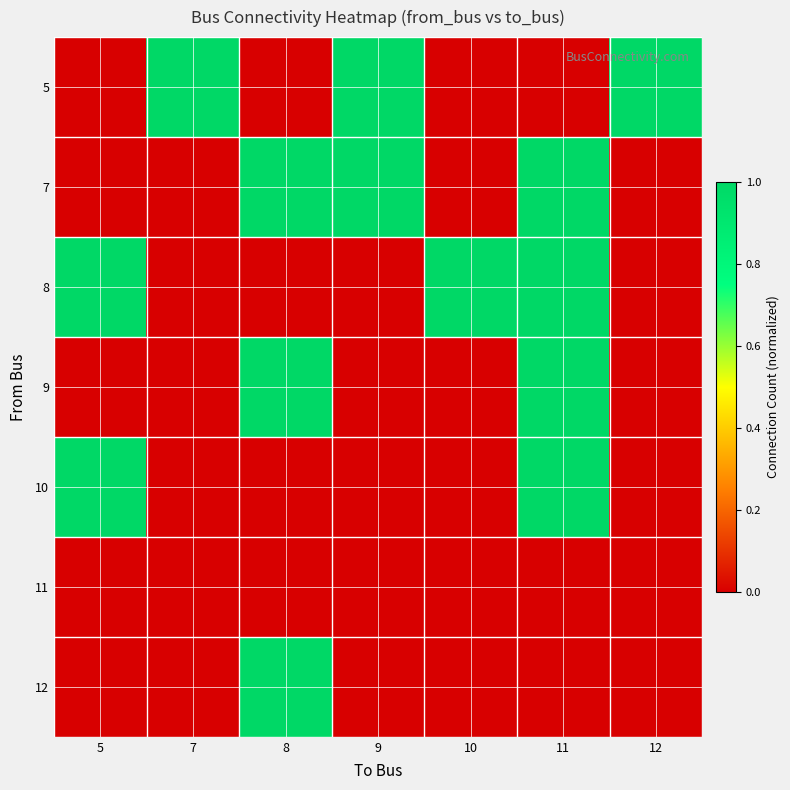

What is the total value across all series at 8?

3.0